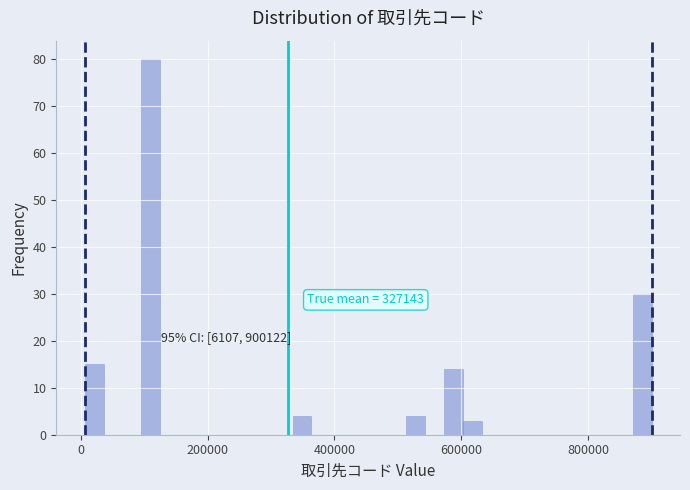

Read against the x-axis, roughly where is the centre of the tallest bar?

120000